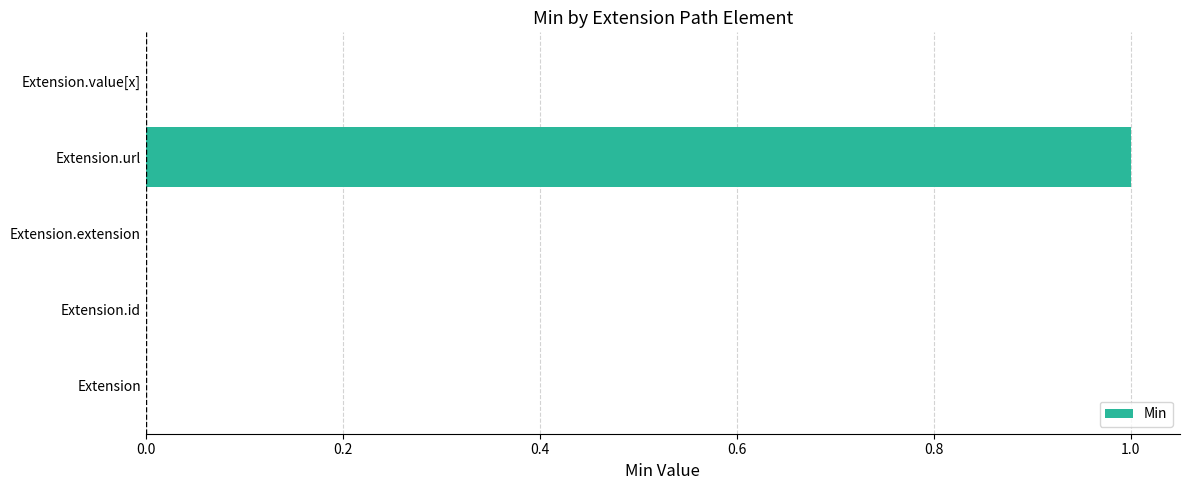

How many categories are shown in the chart?

5